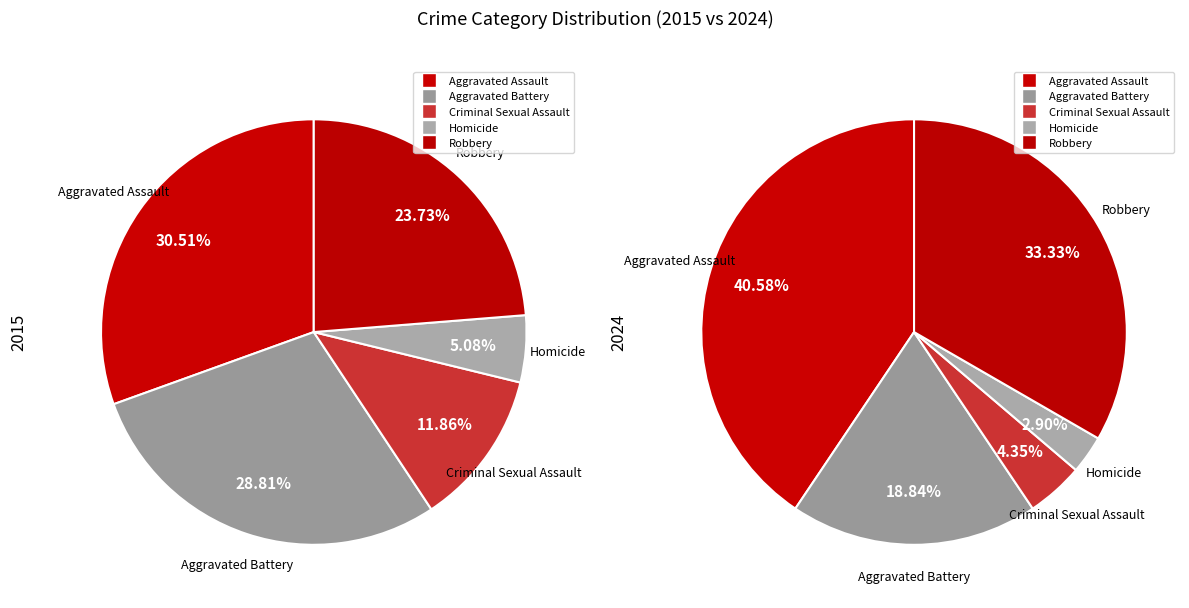

To the nearest percent, what is the difference between the Homicide and Criminal Sexual Assault slice percentages?

7%